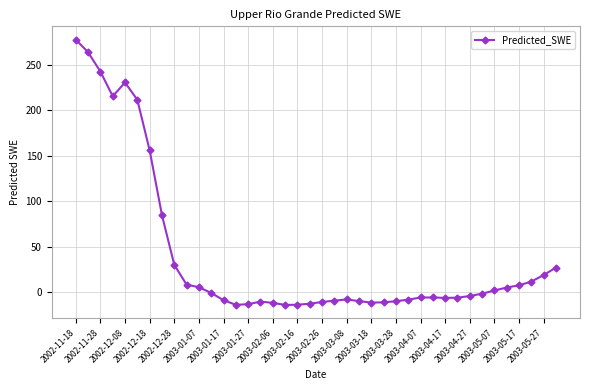

What is the minimum value shown in the chart?

-14.3